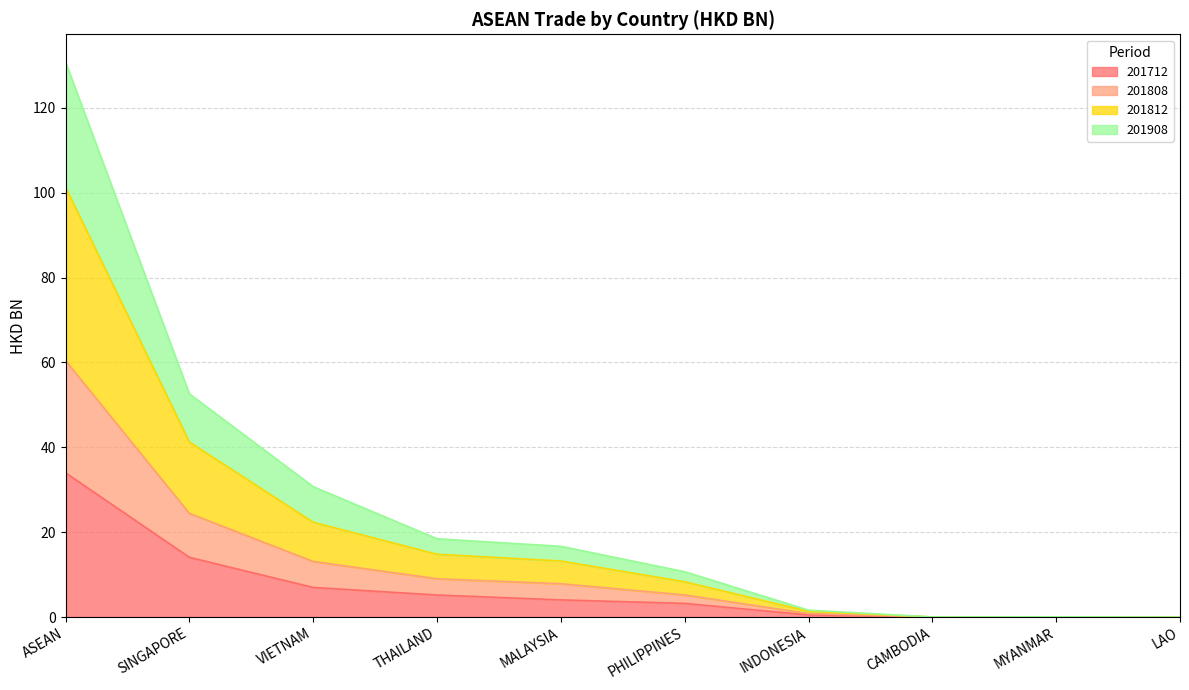

At how many categories does at least one series exceed 87?

1